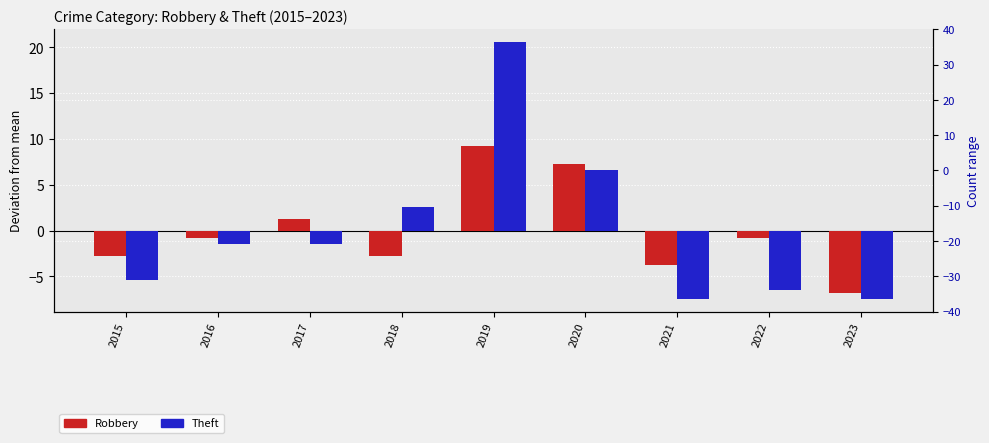

At which label does Robbery reach its minimum?

2023